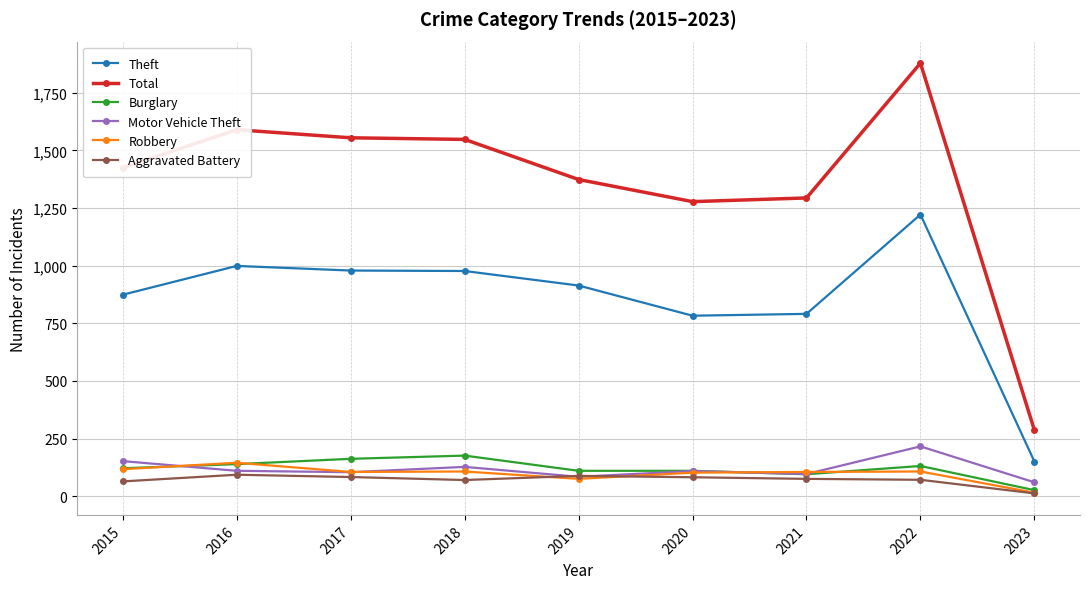

True or false: Theft has more than 0 interior local peaks.

True